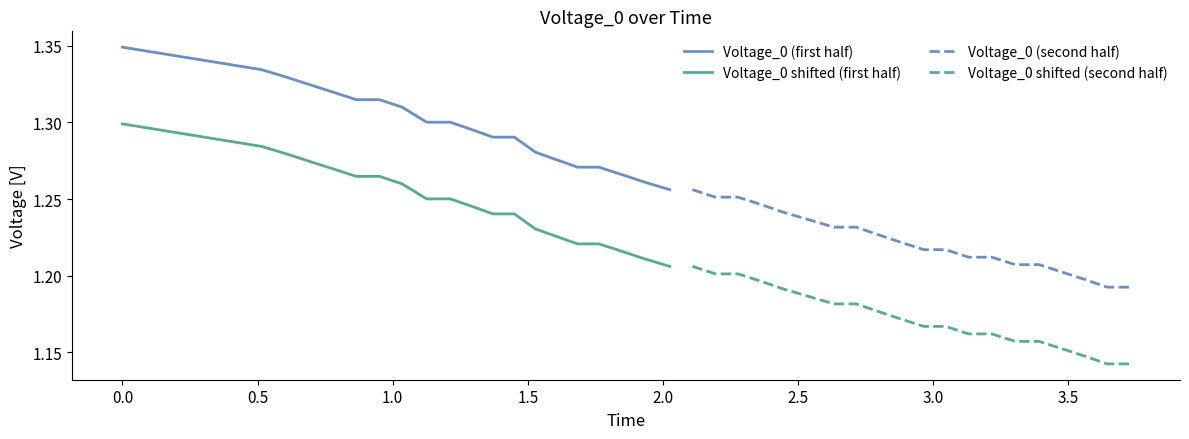

Reading left to right, extract all data points from this chart.

Voltage_0 (first half): 1.3	1.3	1.3	1.3	1.3	1.3	1.3	1.3	1.3	1.3	1.3	1.3	1.3	1.3	1.3	1.3	1.3	1.3	1.3	1.3
Voltage_0 shifted (first half): 1.3	1.3	1.3	1.3	1.3	1.3	1.3	1.3	1.3	1.3	1.2	1.2	1.2	1.2	1.2	1.2	1.2	1.2	1.2	1.2
Voltage_0 (second half): 1.3	1.3	1.3	1.2	1.2	1.2	1.2	1.2	1.2	1.2	1.2	1.2	1.2	1.2	1.2	1.2	1.2	1.2	1.2	1.2
Voltage_0 shifted (second half): 1.2	1.2	1.2	1.2	1.2	1.2	1.2	1.2	1.2	1.2	1.2	1.2	1.2	1.2	1.2	1.2	1.2	1.1	1.1	1.1